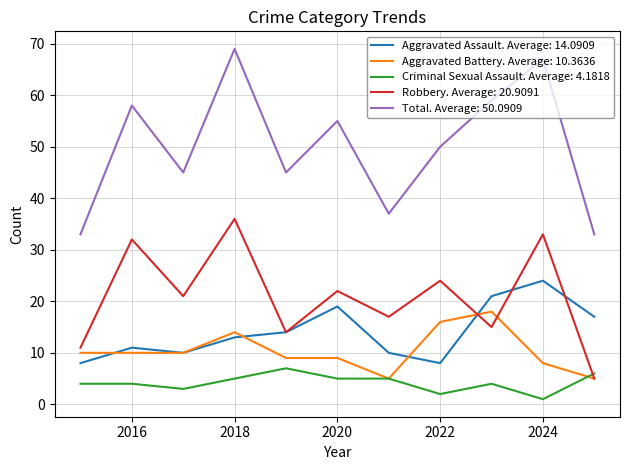

Which series has the largest total across all categories?

Total. Average: 50.0909